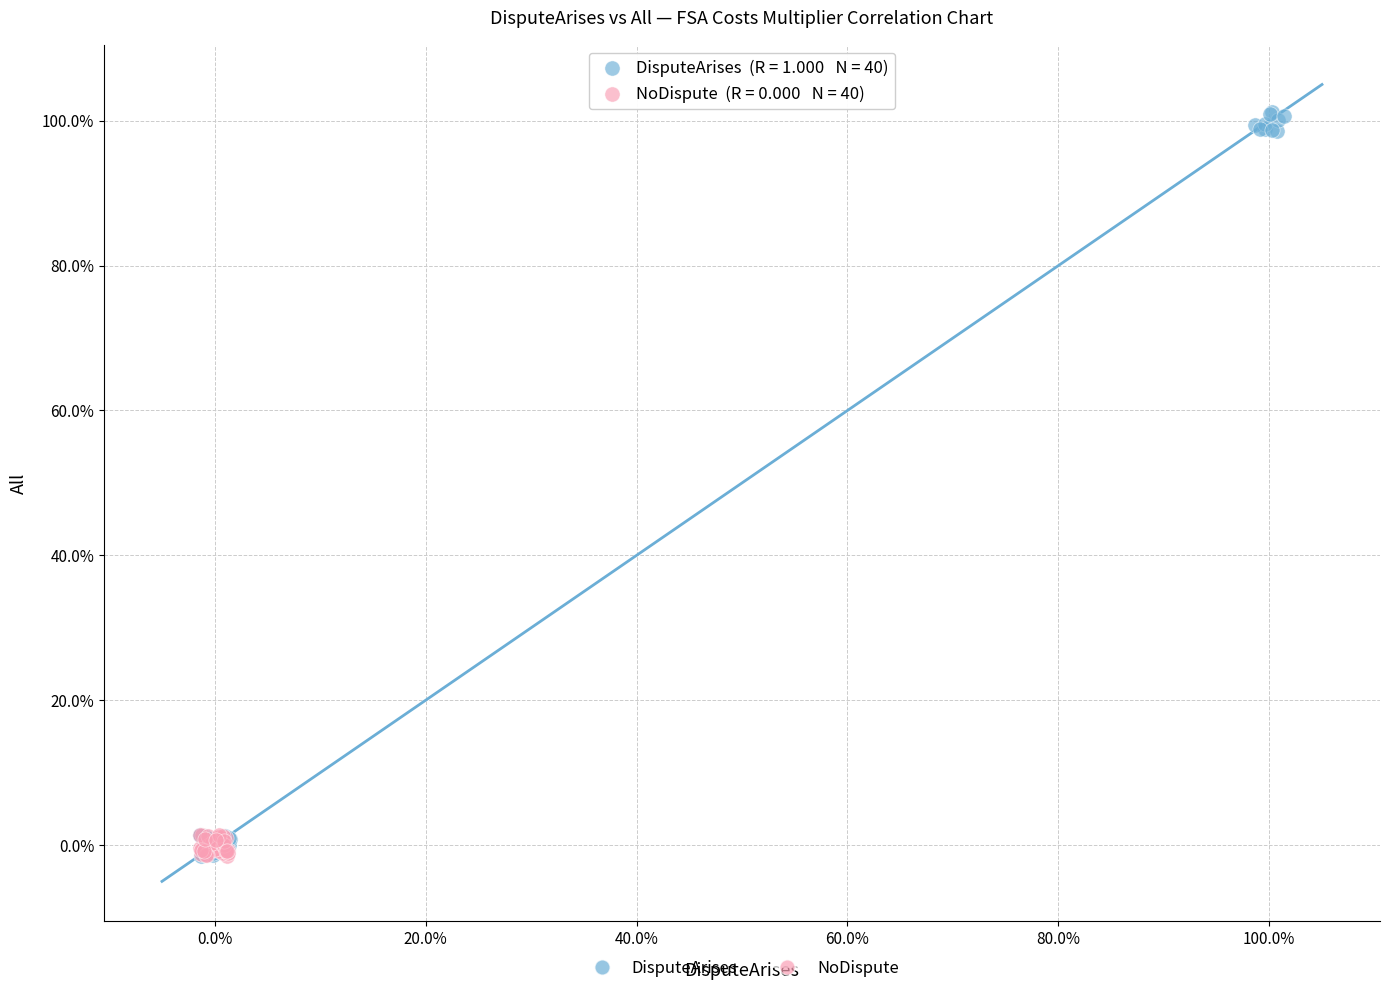

What are all the series names shown in the legend?

DisputeArises, NoDispute